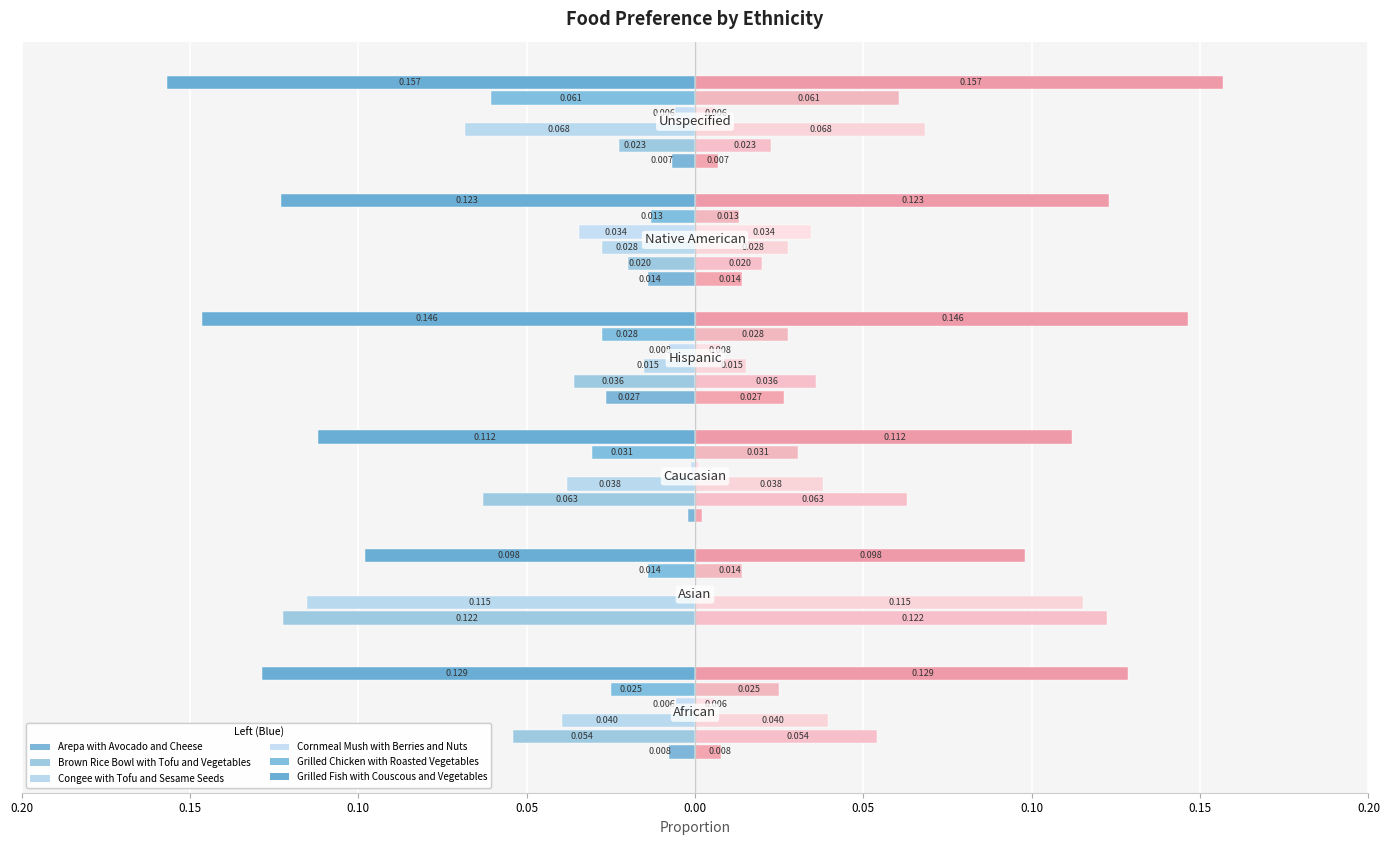

What is the difference between the Congee with Tofu and Sesame Seeds values at 0.10 and 0.15?

0.1